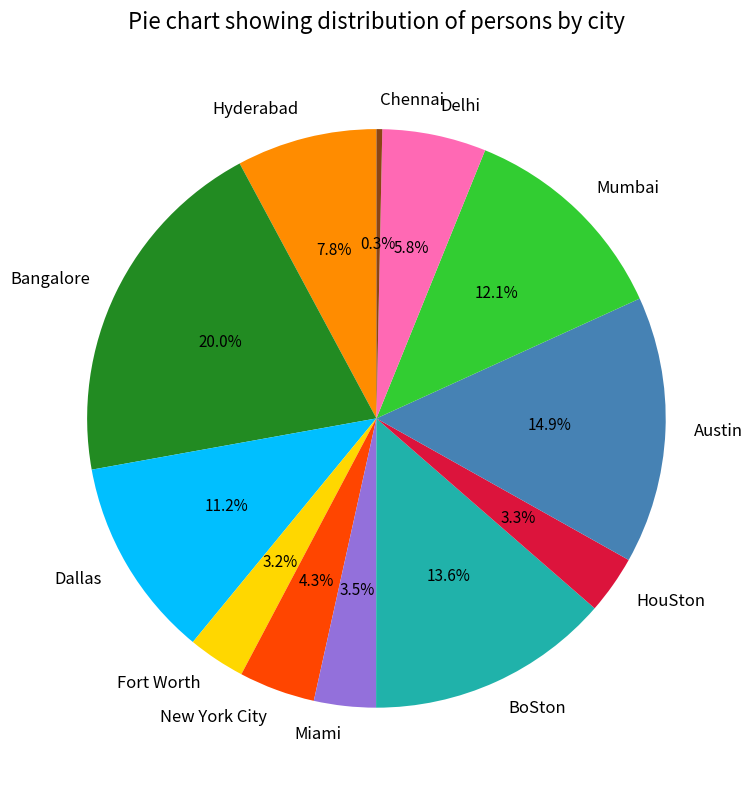

What is the ratio of the value at BoSton to the value at Dallas?

1.2